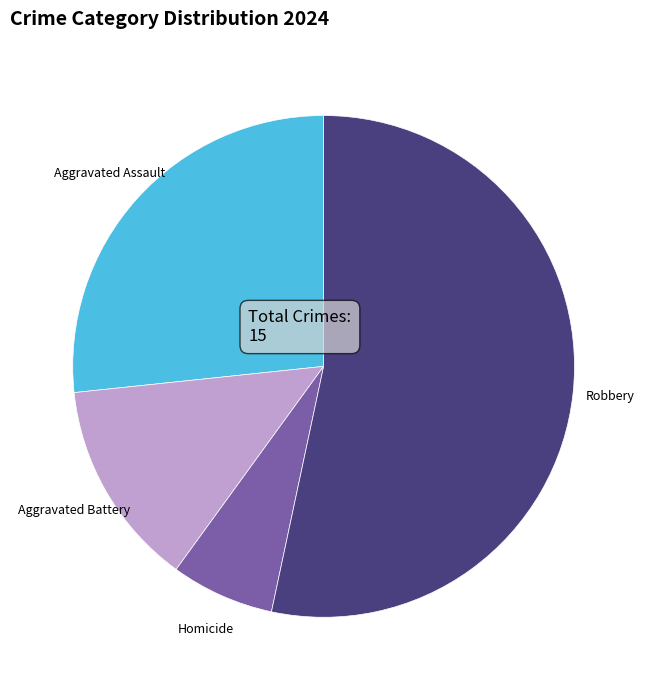

Is there any slice that represents more than half of the pie?

Yes